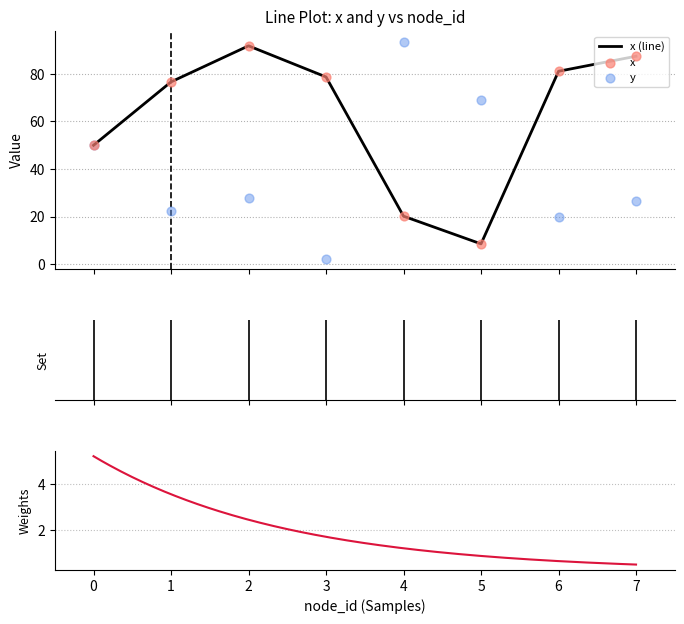

What is the total value across all series at 6?

101.2